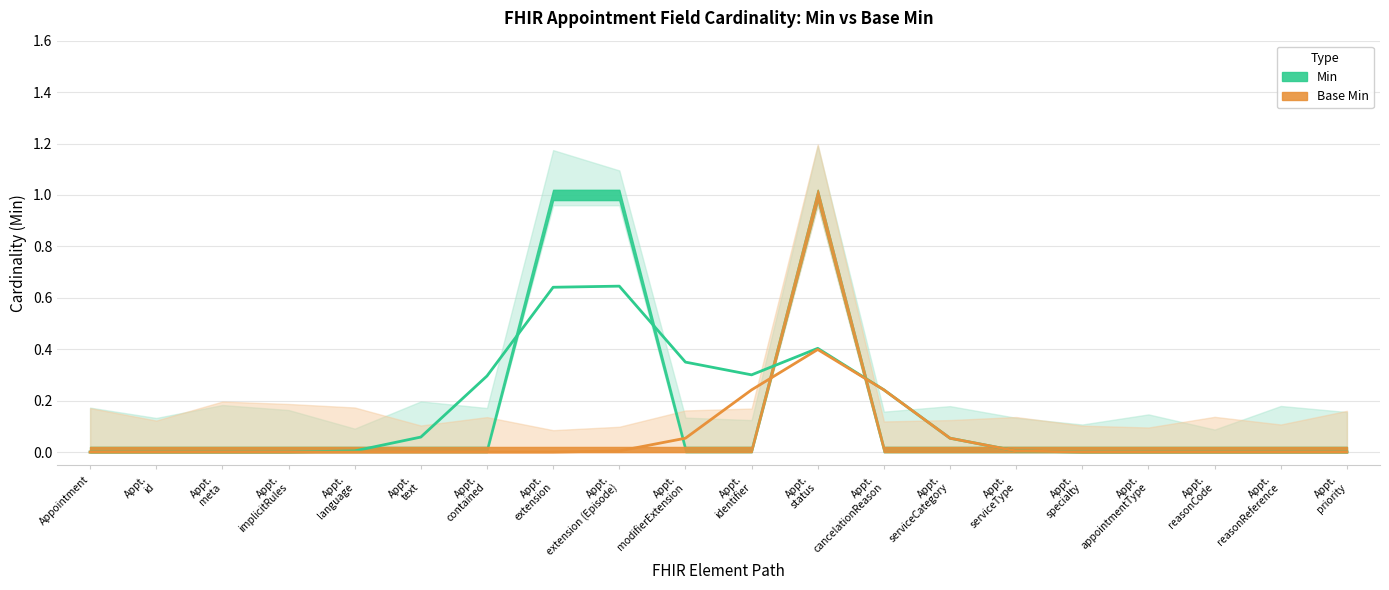

Between Appointment.cancelationReason and Appointment.reasonReference, which series saw the biggest shift?

Min